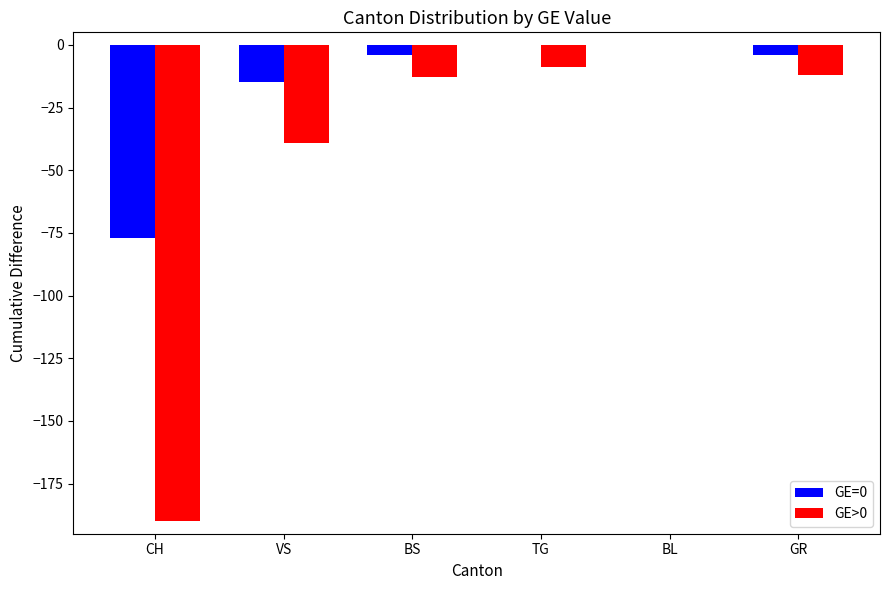

Is the value of GE>0 at BL greater than the value of GE=0 at VS?

Yes